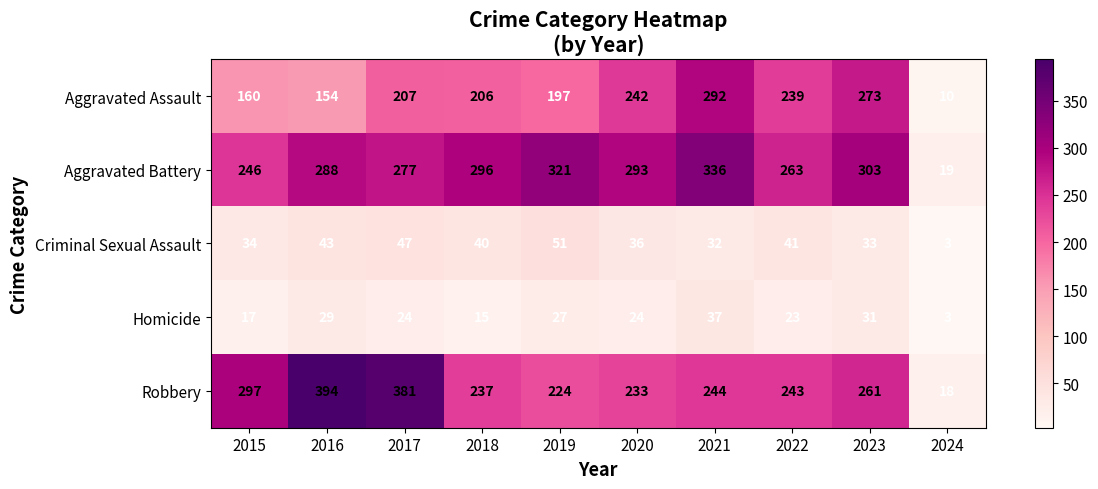

Which category has the highest value in the Aggravated Battery series?

2021